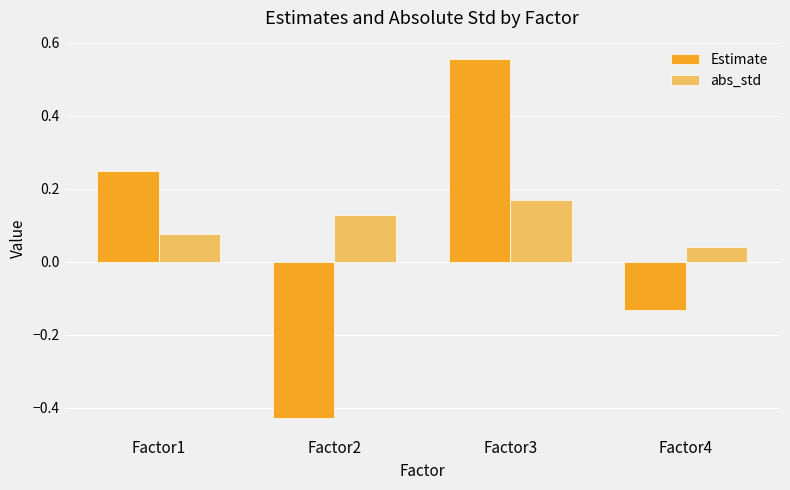

Where does the Estimate series first go above 0?

Factor1